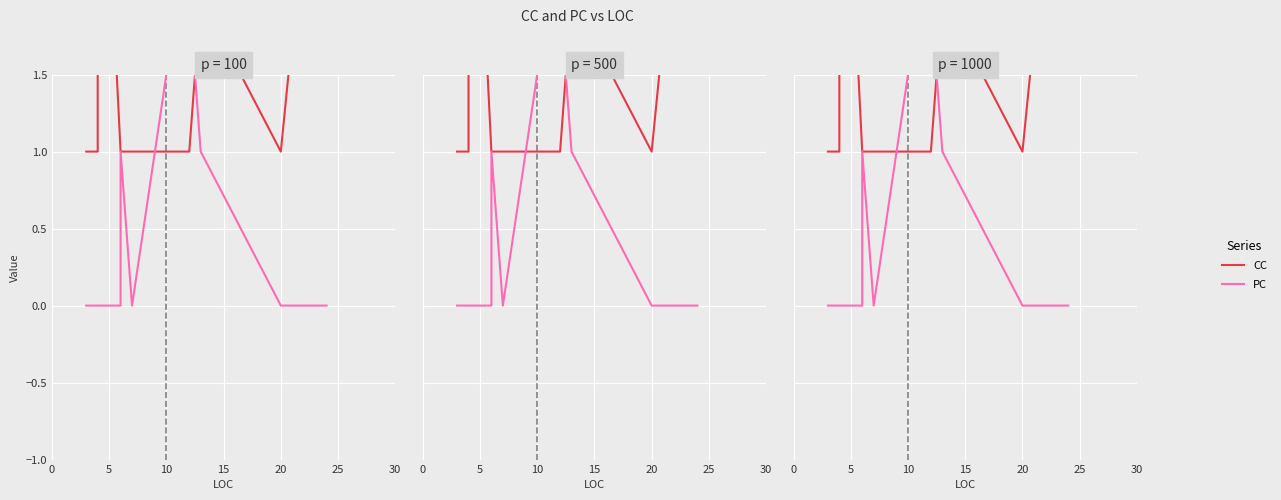

Which series has the largest range (max minus min)?

CC